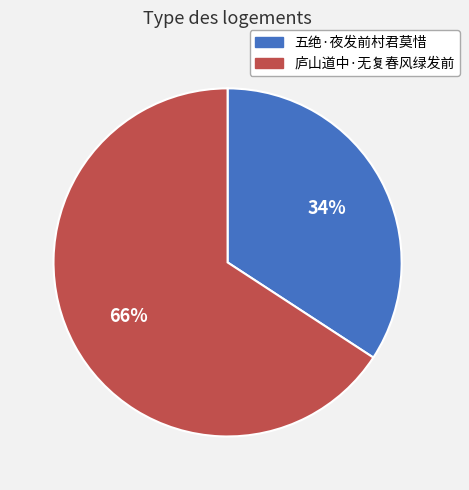

Which slice is the smallest?

五绝·夜发前村君莫惜